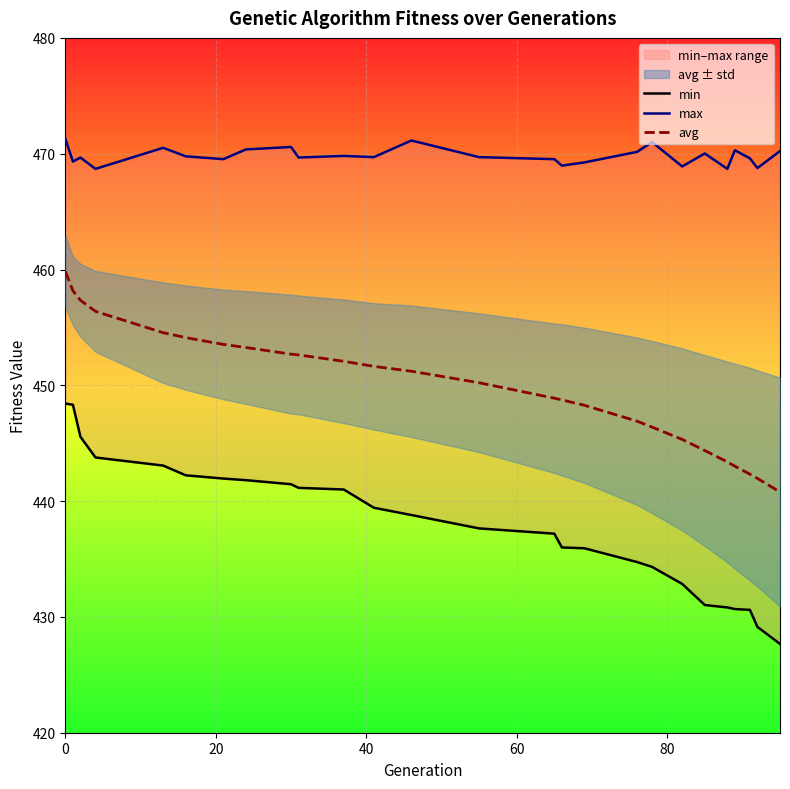

True or false: min and avg cross at least once.

False